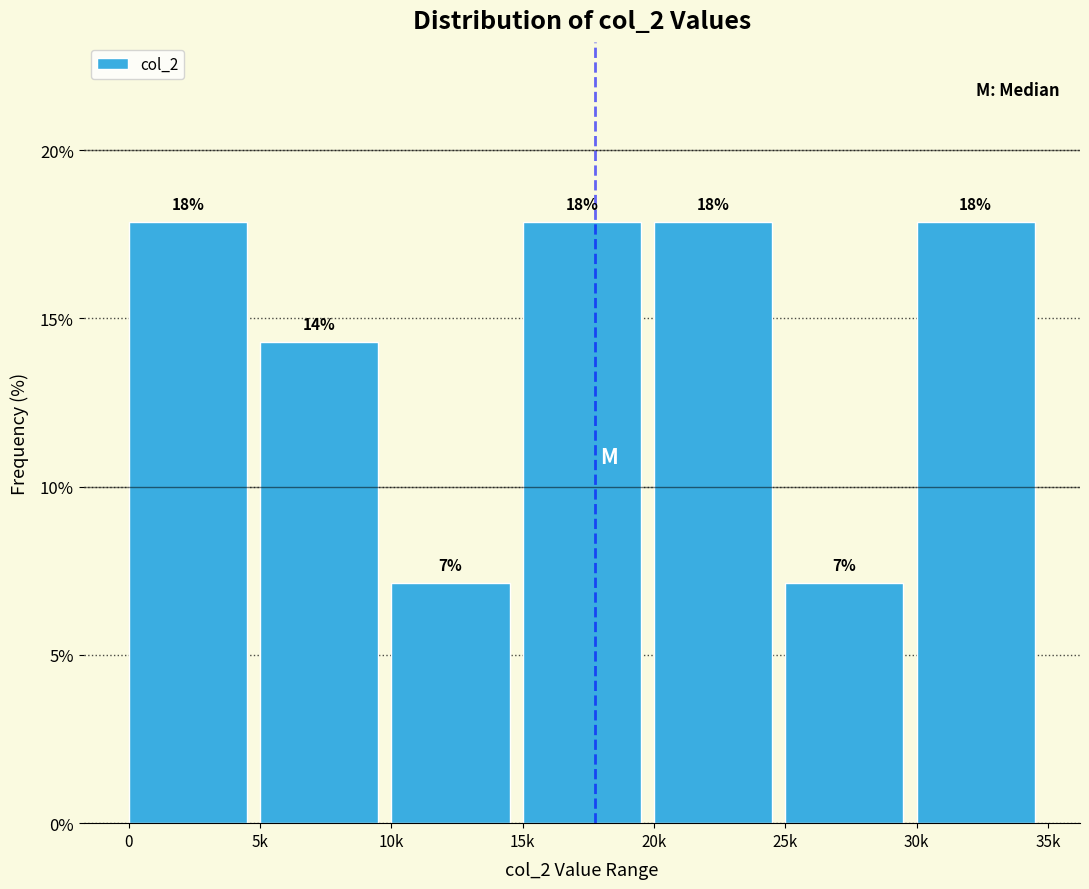

Does the chart contain any negative values?

No